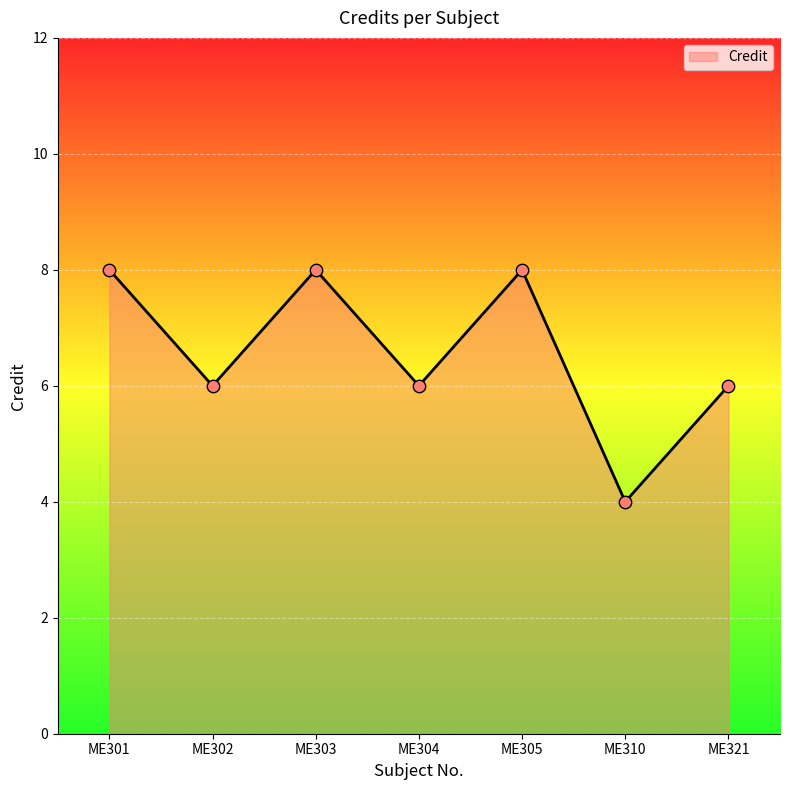

Approximately how many times larger is the value at ME303 compared to ME321?

1.3